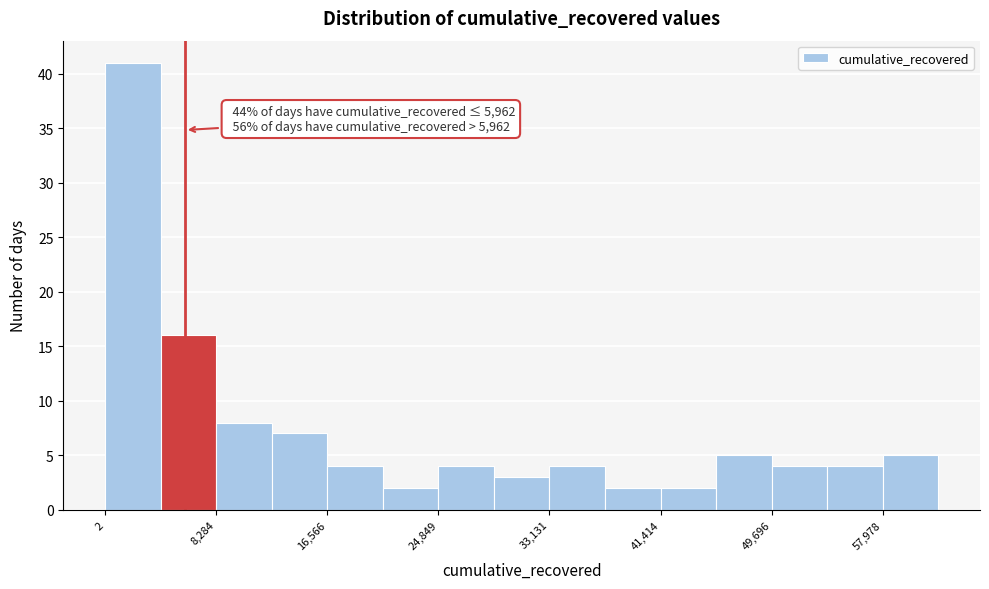

Which range on the x-axis has the tallest bar?

0 to 4000